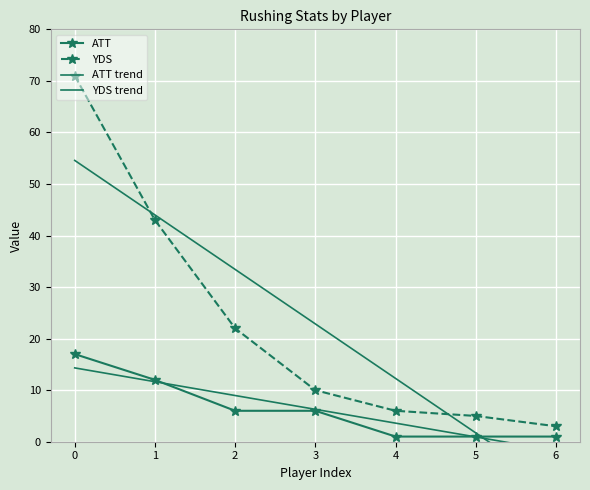

List the series in order of their peak value, lowest first.

ATT trend, ATT, YDS trend, YDS